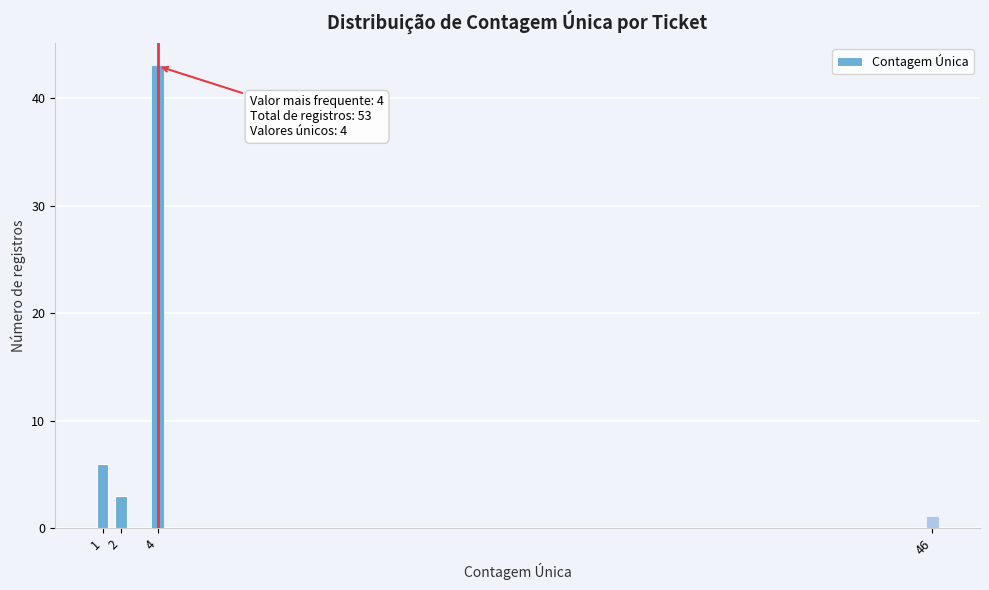

Reading right to left, extract all data points from this chart.

46=1	4=43	2=3	1=6